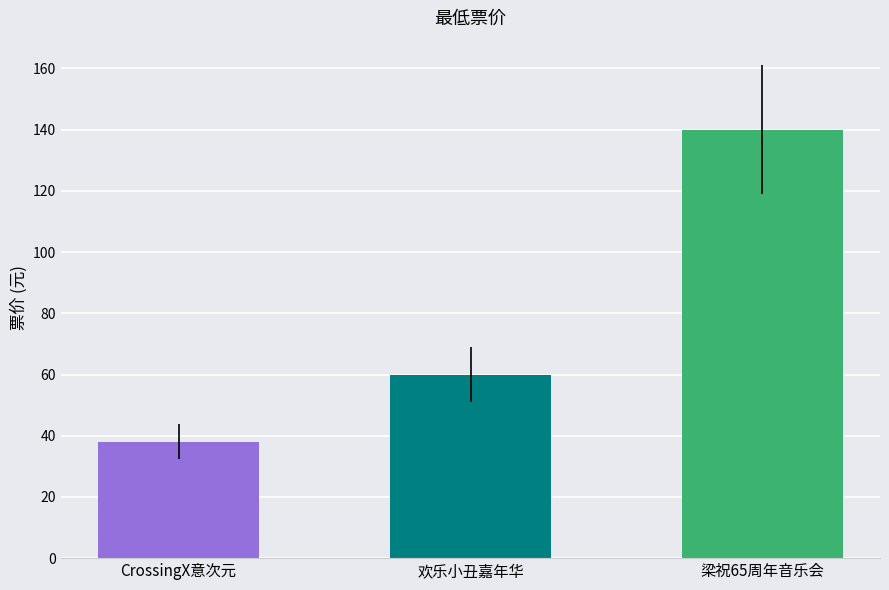

What is the difference between the maximum and minimum values?

102